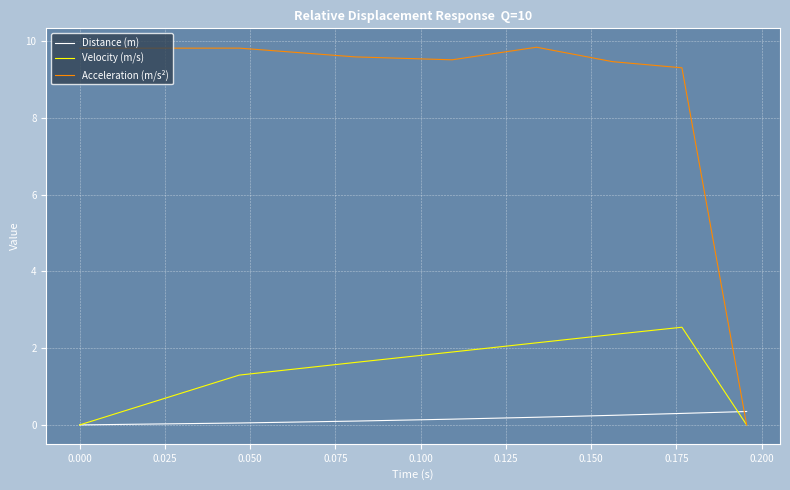

What is the maximum value shown in the chart?

9.8